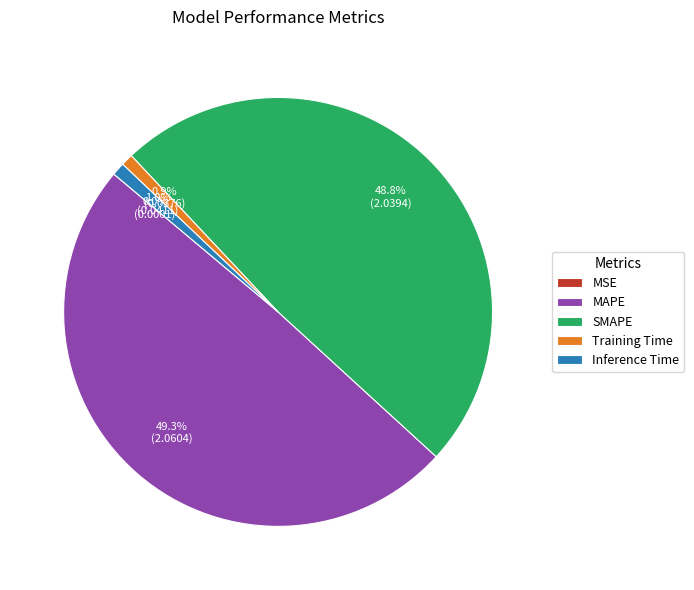

Is it true that MAPE is 49% of the pie?

True